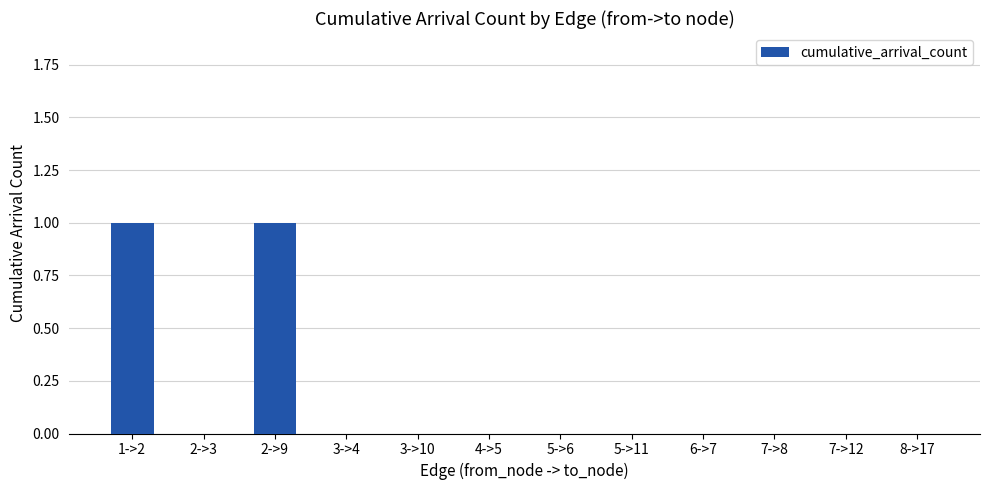

True or false: the data shows -1 at 6->7.

False